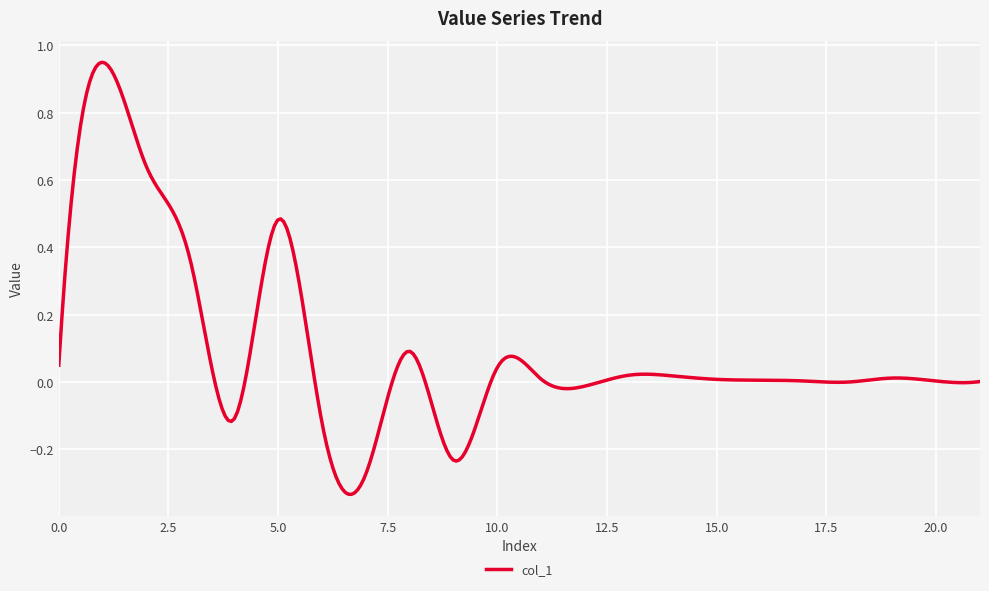

What is the difference between the maximum and minimum values?

1.3